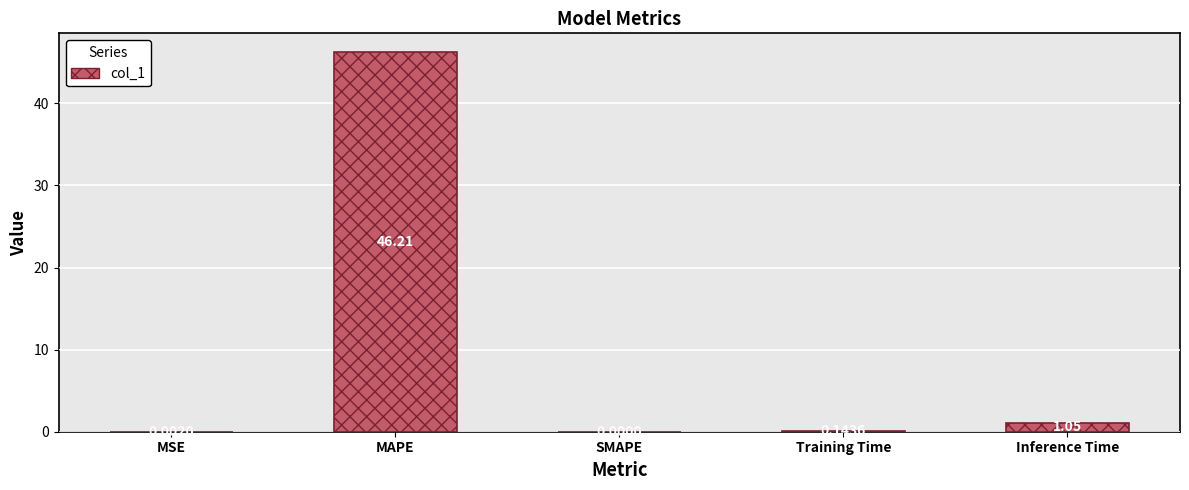

True or false: the data shows 46.2 at MAPE.

True